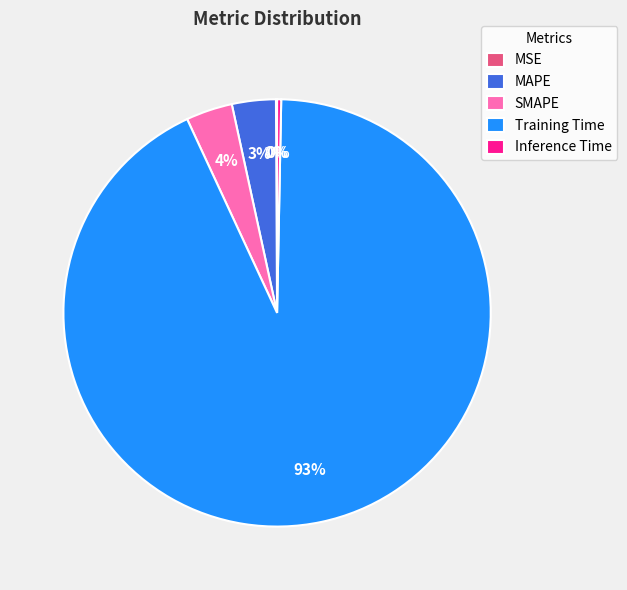

To the nearest percent, what portion does SMAPE represent?

4%